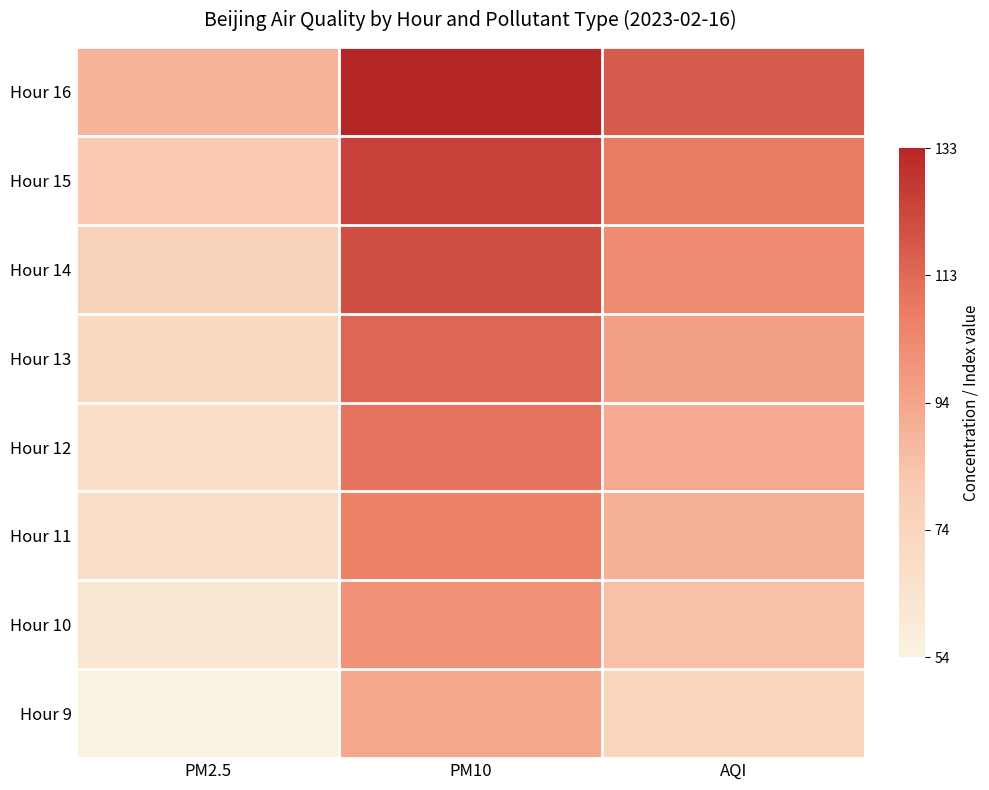

Reading left to right, extract all data points from this chart.

Hour 9: PM2.5=54	PM10=93	AQI=74
Hour 10: PM2.5=62	PM10=100	AQI=84
Hour 11: PM2.5=67	PM10=106	AQI=90
Hour 12: PM2.5=68	PM10=110	AQI=92
Hour 13: PM2.5=71	PM10=114	AQI=95
Hour 14: PM2.5=76	PM10=121	AQI=102
Hour 15: PM2.5=81	PM10=125	AQI=108
Hour 16: PM2.5=88	PM10=133	AQI=117